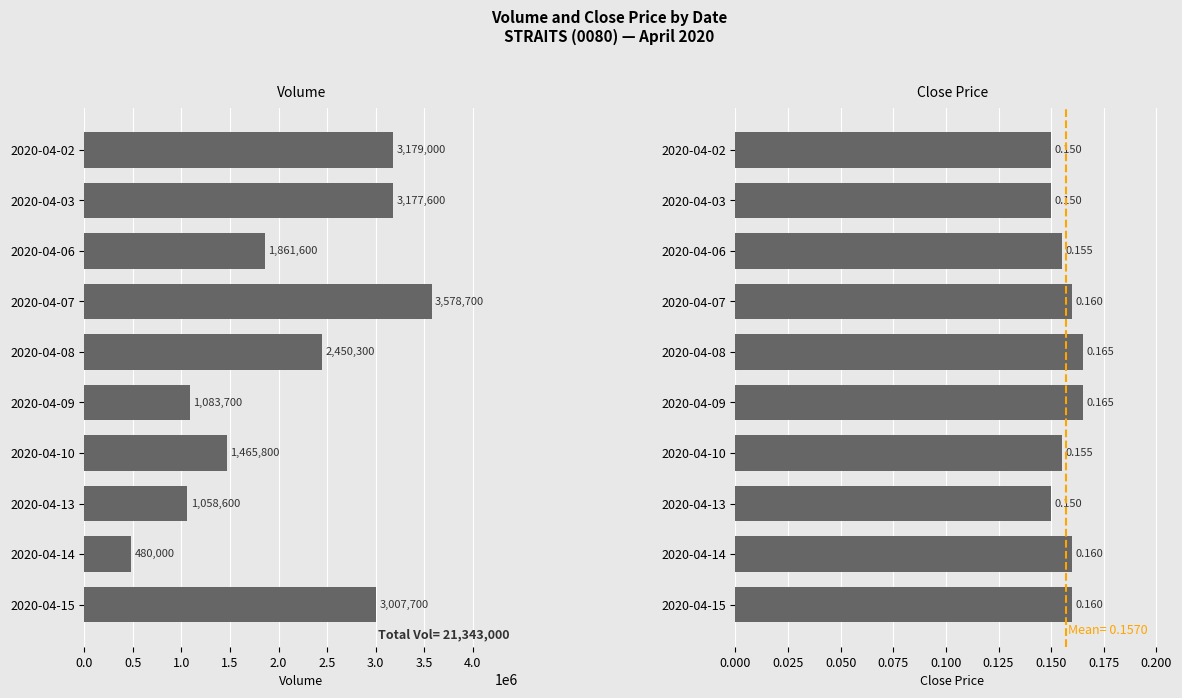

Which series contains the lowest Y value?

close